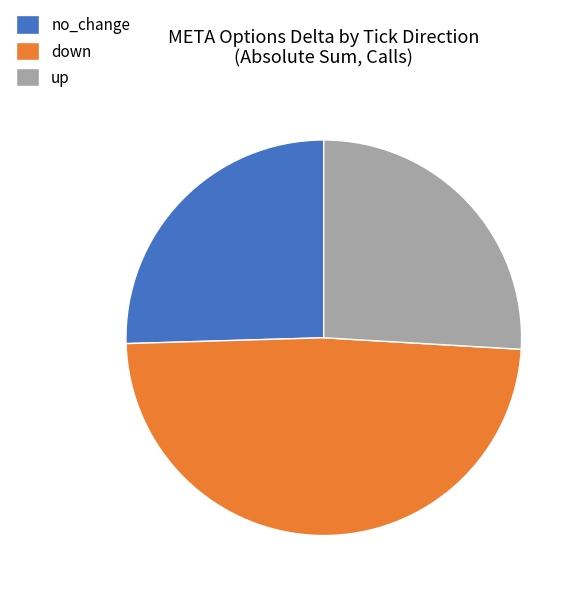

Which has a higher value, up or down?

down